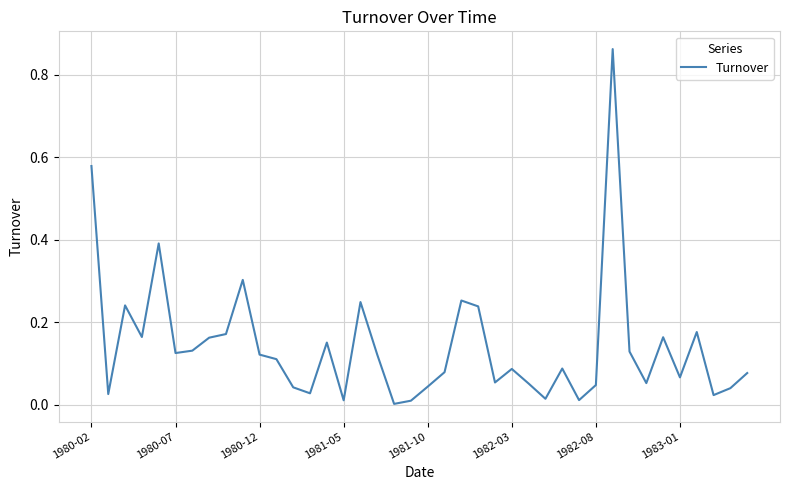

Does the chart have visible grid lines?

Yes